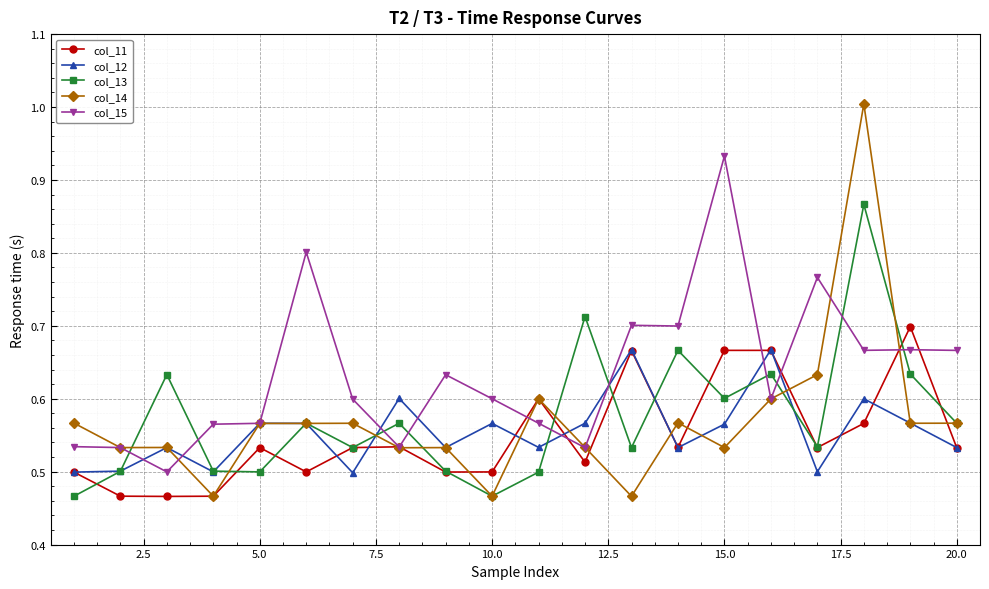

Does the chart have visible grid lines?

Yes